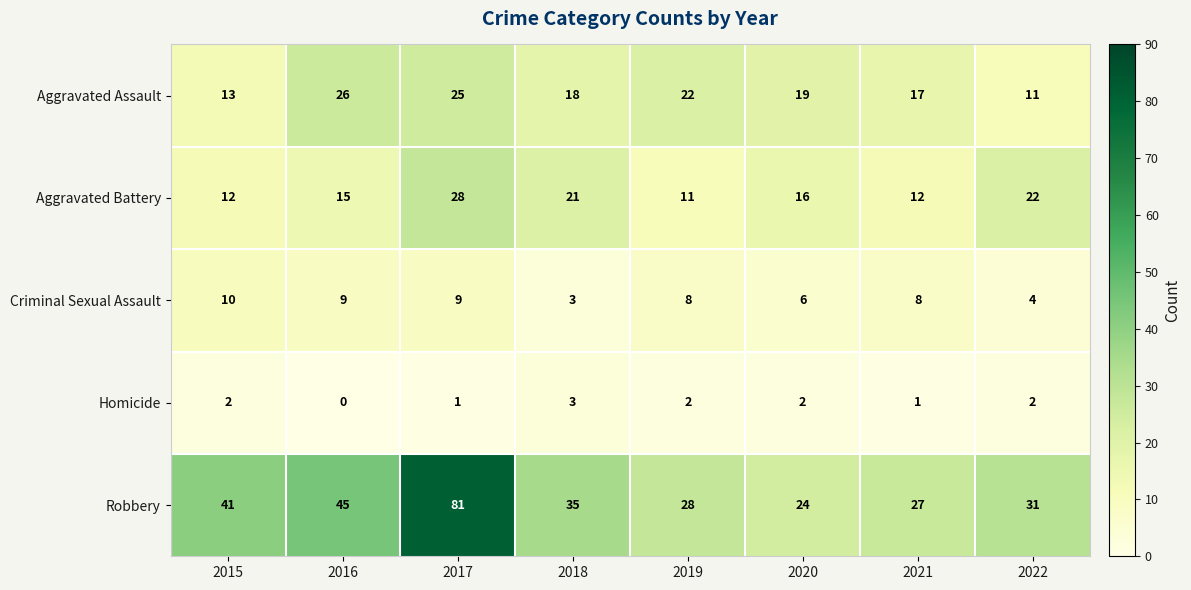

What is the average value of the Criminal Sexual Assault series?

7